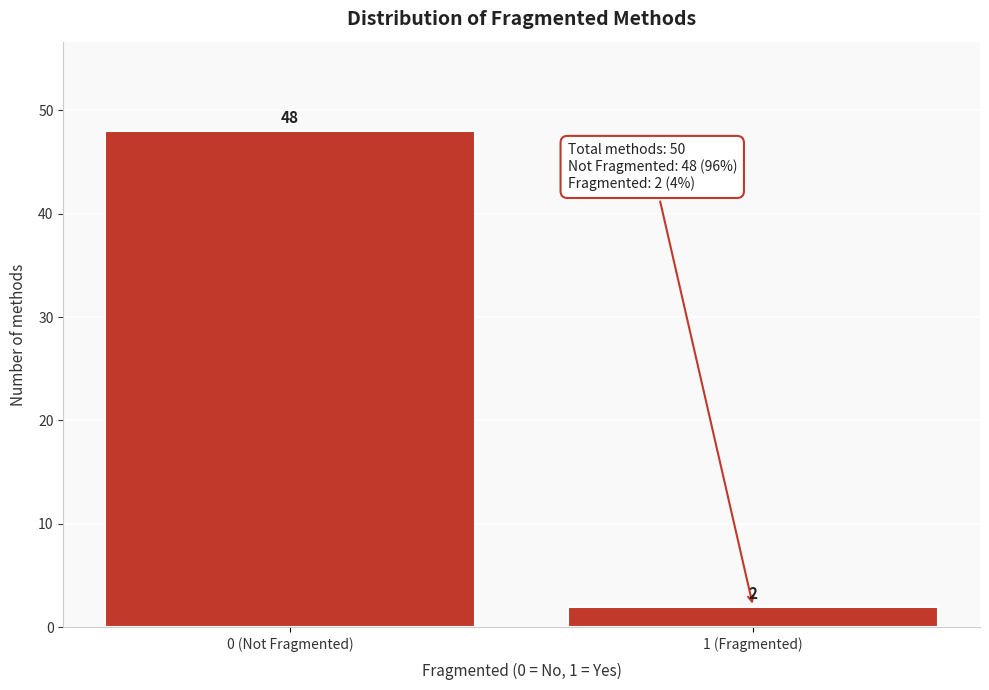

Reading right to left, list all the values displayed in this chart.

1 (Fragmented)=2	0 (Not Fragmented)=48